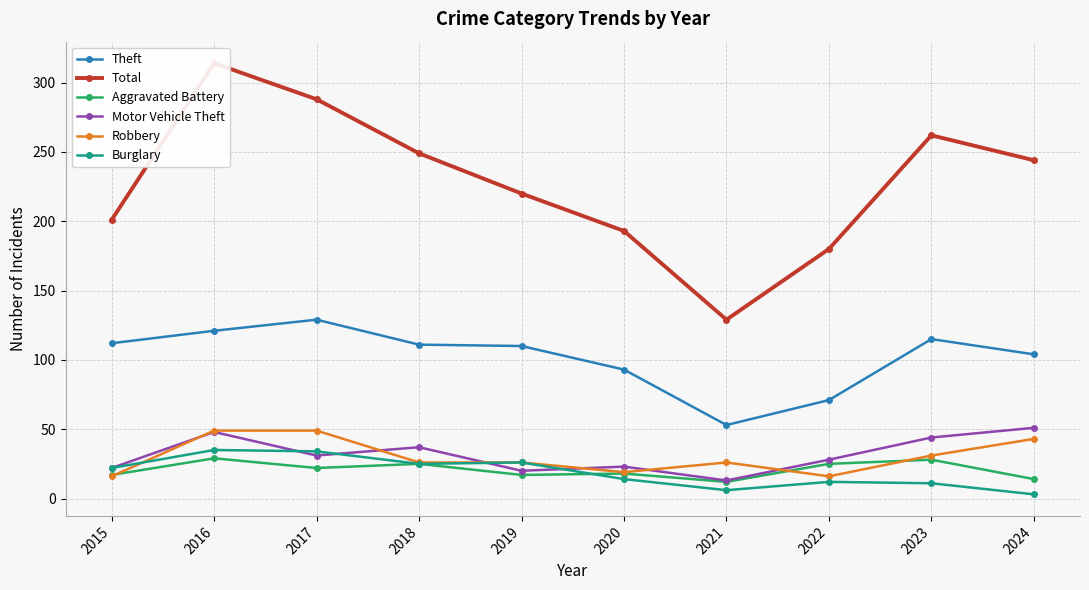

Between 2020 and 2021, which series saw the biggest shift?

Total